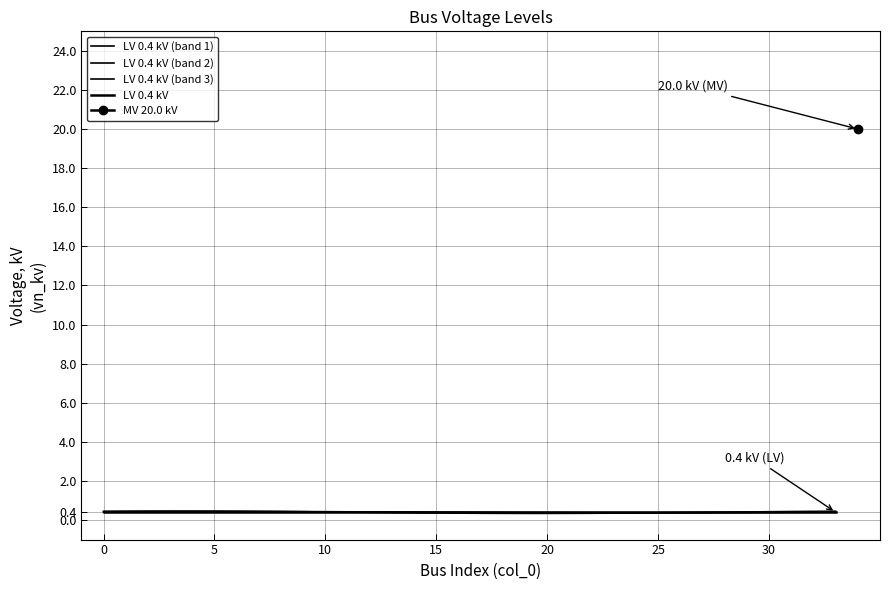

Which series changed the most between 7 and 29?

LV 0.4 kV (band 2)